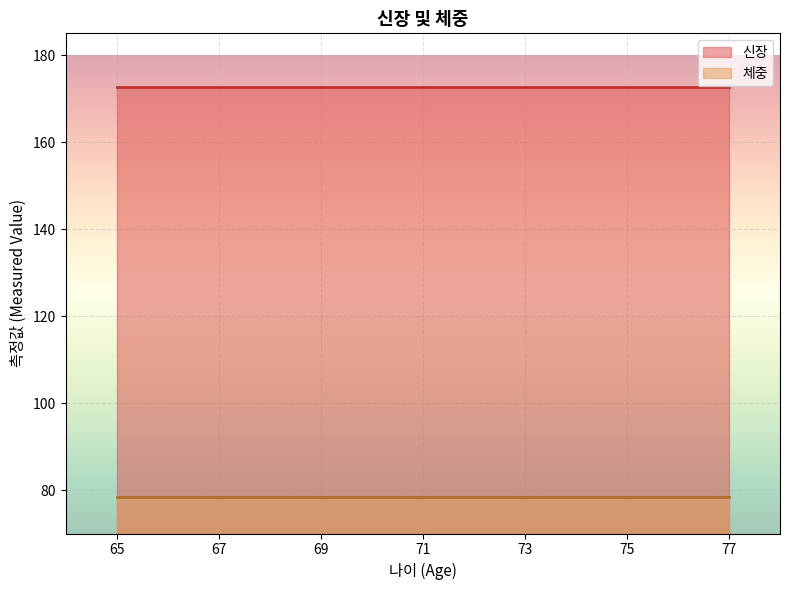

What is the greatest value displayed?

172.7